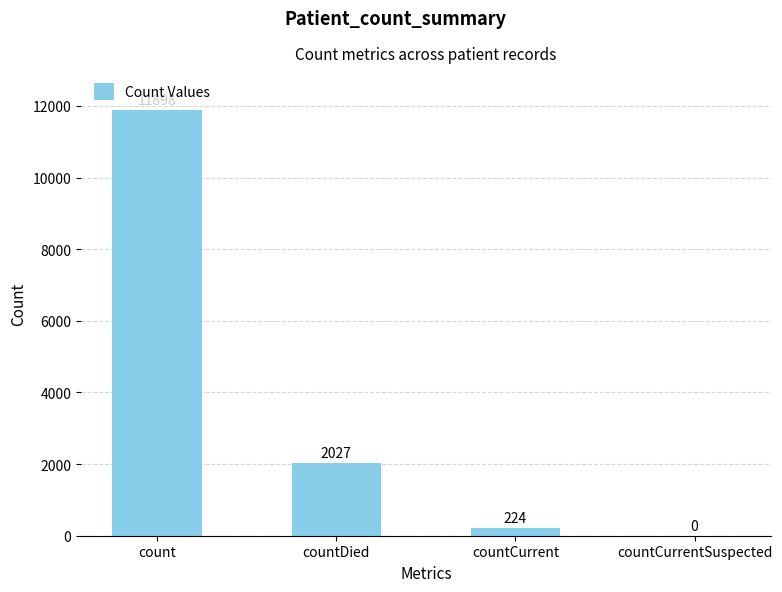

How many categories are shown in the chart?

4